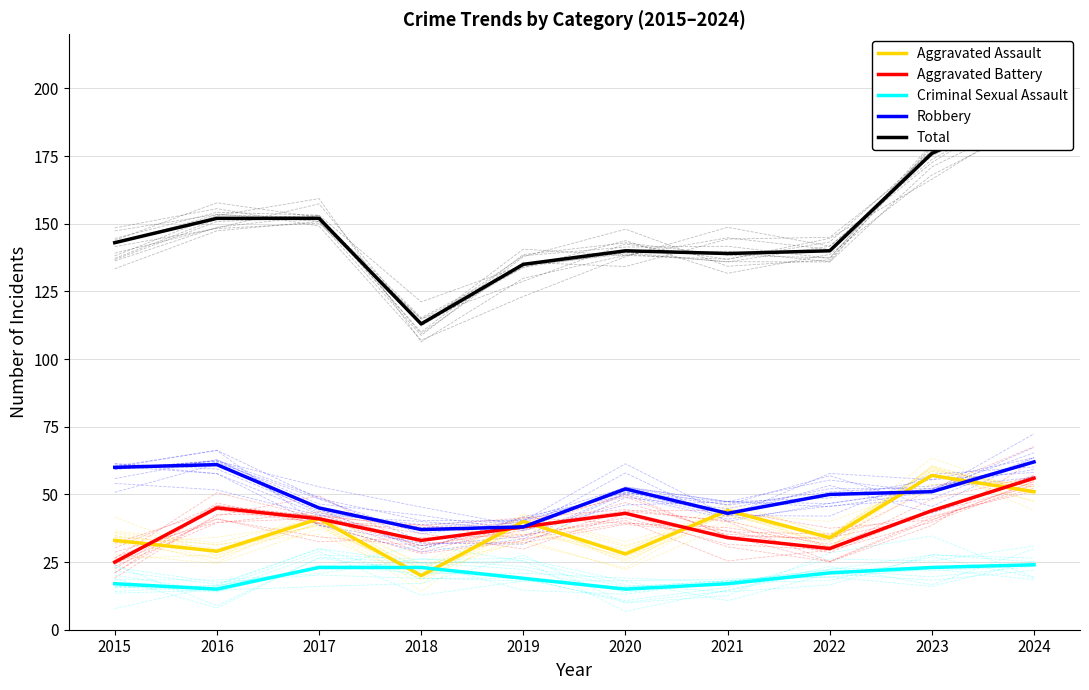

Which series has the largest total across all categories?

Total